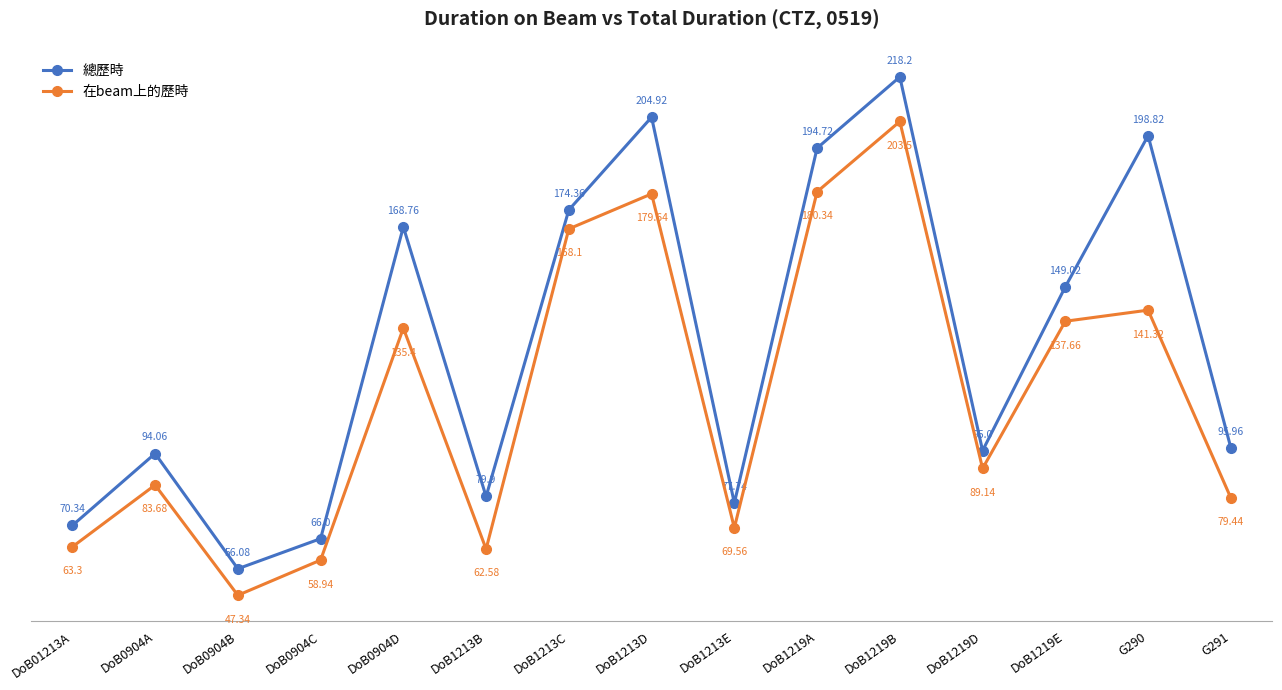

Reading left to right, list all the values displayed in this chart.

總歷時: DoB01213A=70.3	DoB0904A=94.1	DoB0904B=56.1	DoB0904C=66.0	DoB0904D=168.8	DoB1213B=79.9	DoB1213C=174.4	DoB1213D=204.9	DoB1213E=77.7	DoB1219A=194.7	DoB1219B=218.2	DoB1219D=95.0	DoB1219E=149.0	G290=198.8	G291=96.0
在beam上的歷時: DoB01213A=63.3	DoB0904A=83.7	DoB0904B=47.3	DoB0904C=58.9	DoB0904D=135.4	DoB1213B=62.6	DoB1213C=168.1	DoB1213D=179.6	DoB1213E=69.6	DoB1219A=180.3	DoB1219B=203.5	DoB1219D=89.1	DoB1219E=137.7	G290=141.3	G291=79.4